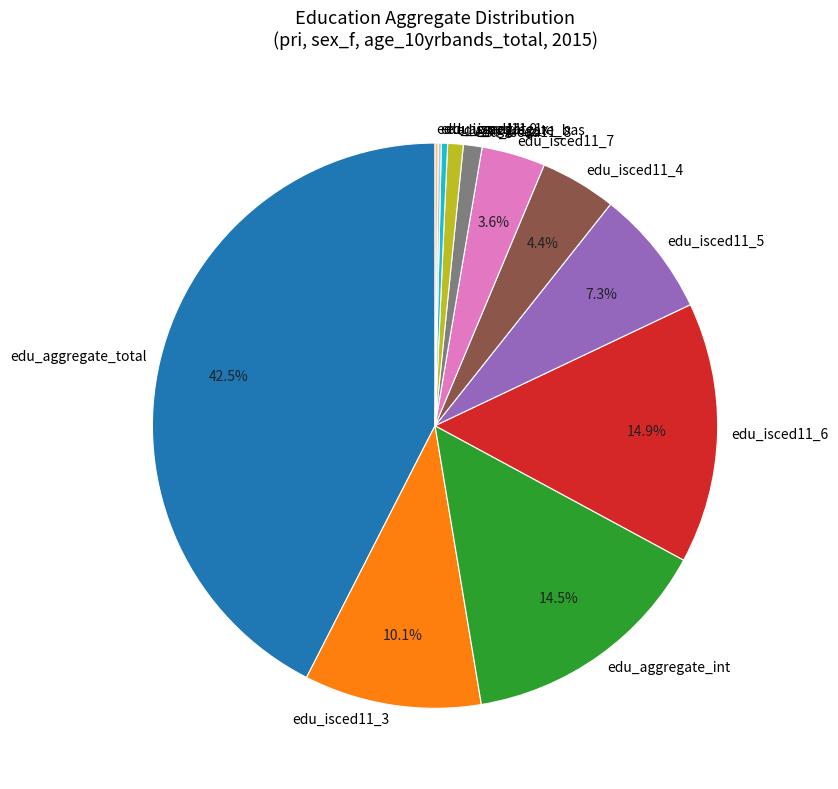

Does any single category account for the majority?

No